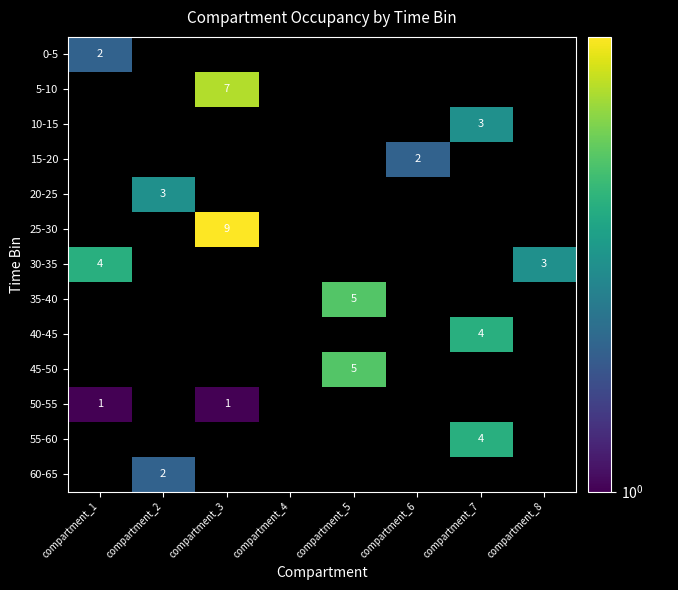

How many distinct data groups are displayed?

13